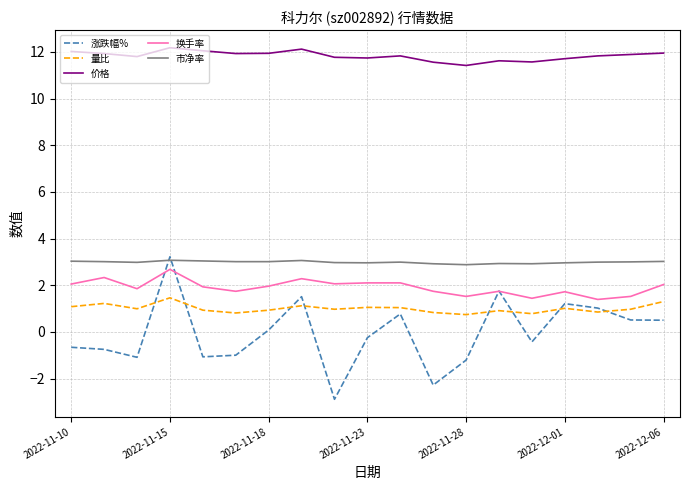

In 量比, how many points are lower than both neighbors (excluding endpoints)?

6